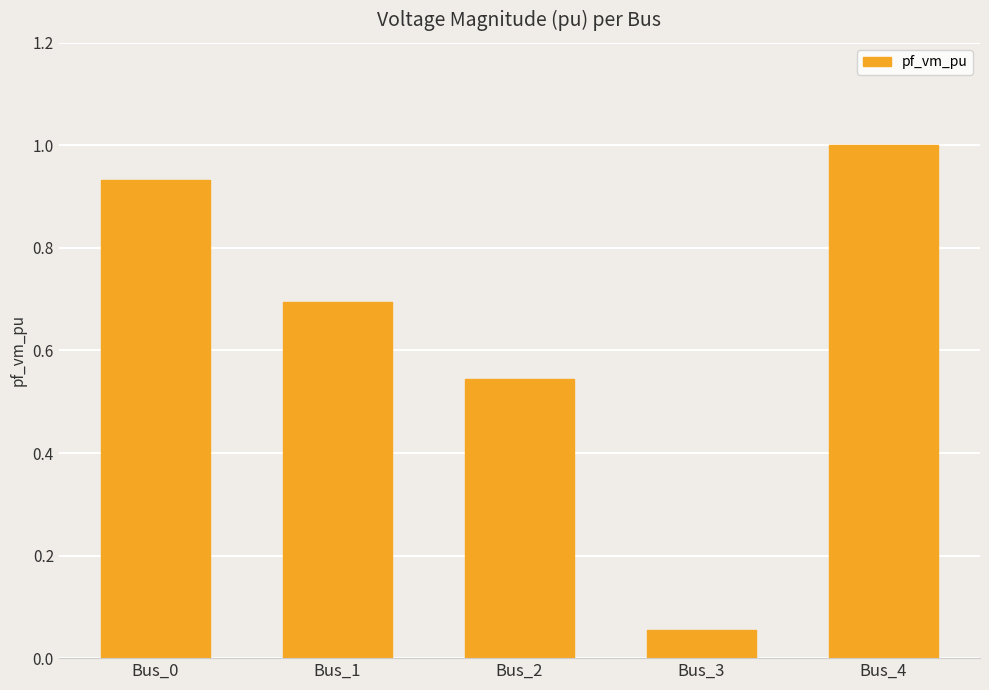

Are the bars horizontal?

No